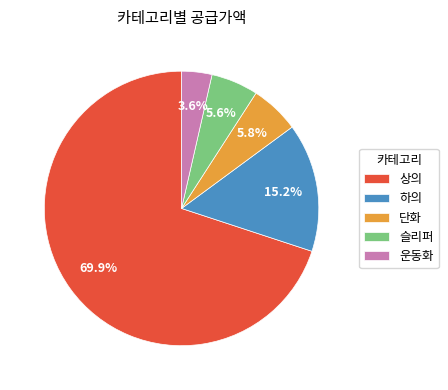

Does 상의 represent more than half of the total?

Yes